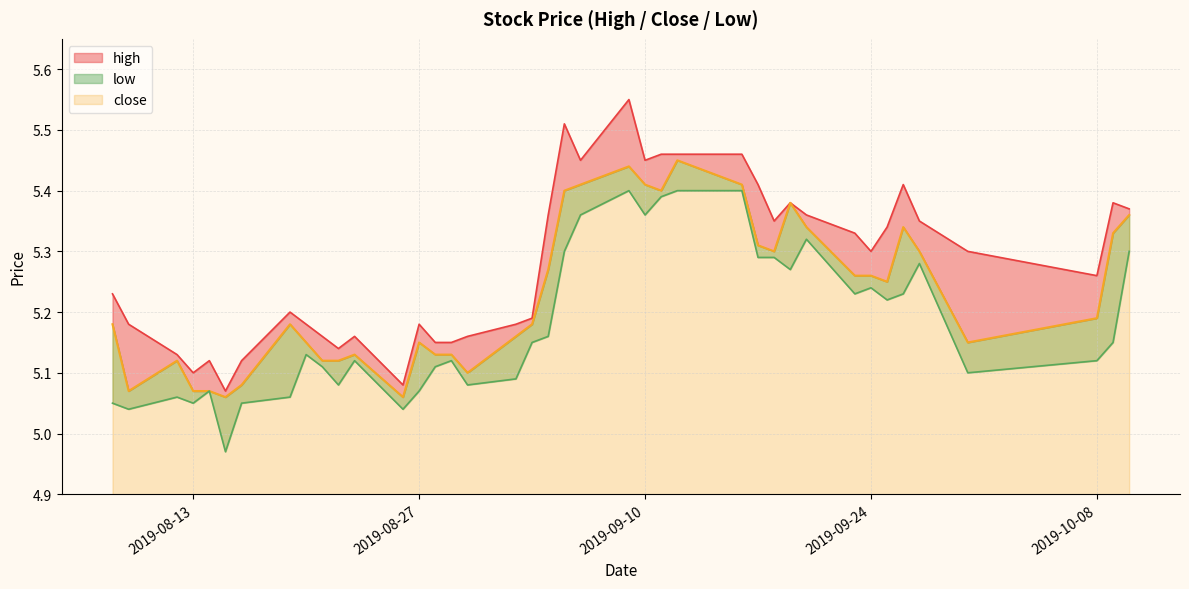

At 2019-09-06, list the series in order from smallest to largest.

low, close, high